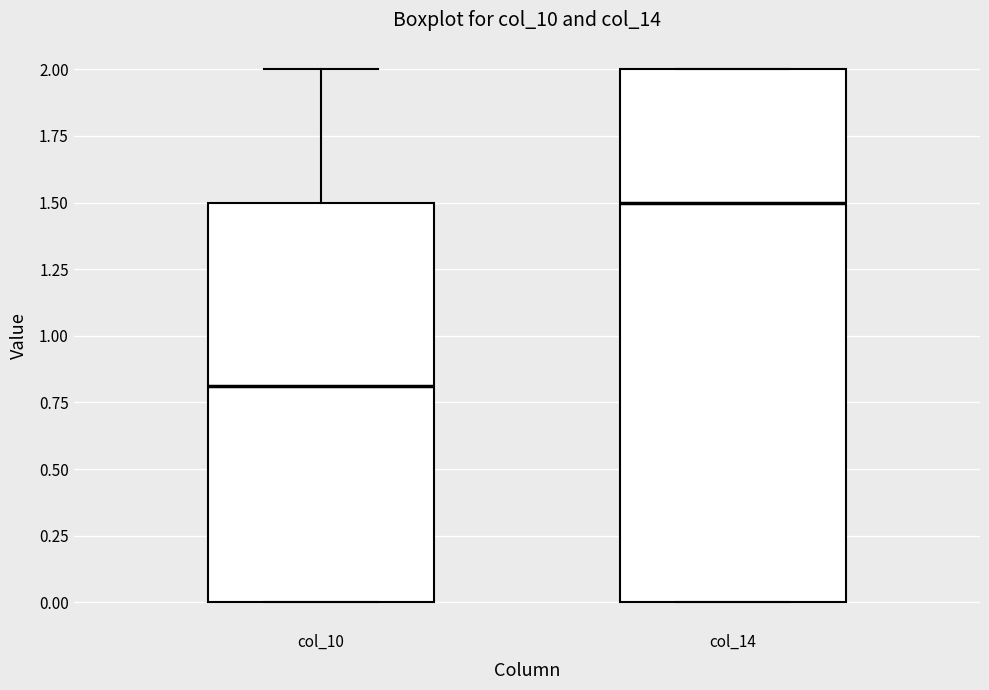

Which box has the highest median line?

col_14